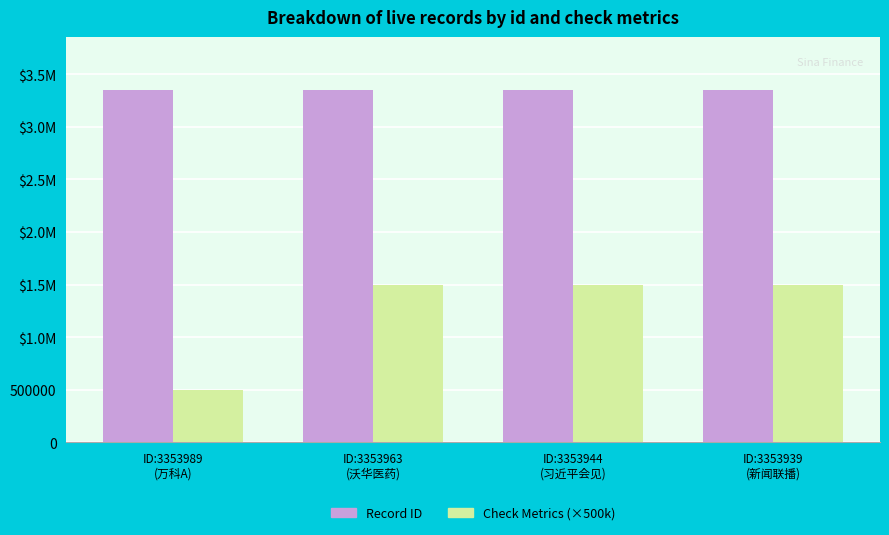

What are all the series names shown in the legend?

Record ID, Check Metrics (×500k)